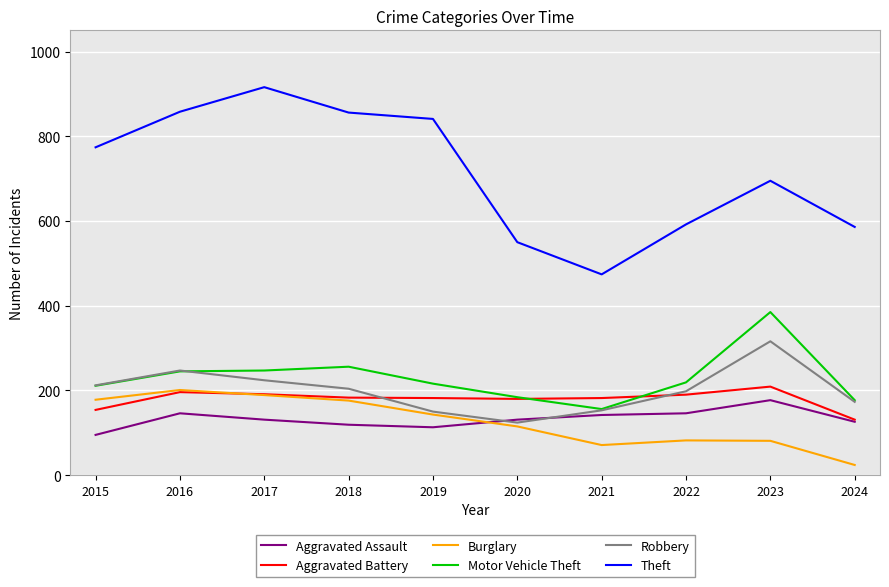

The value of Motor Vehicle Theft at 2021 is 262. True or false?

False